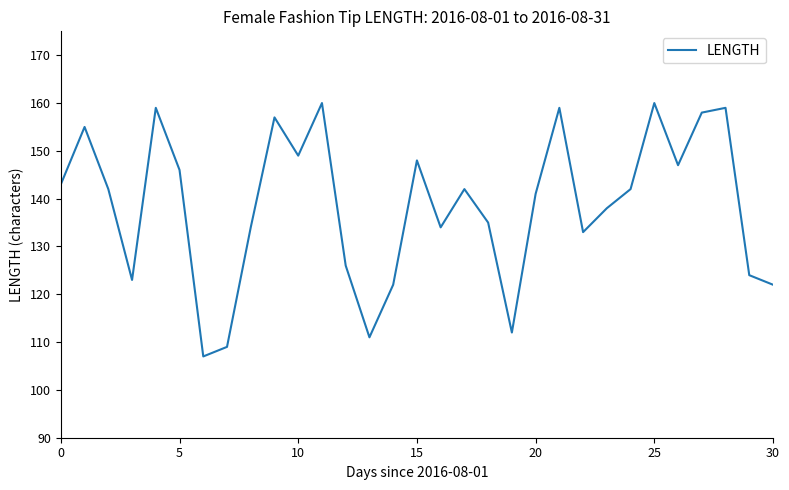

What is the smallest value displayed?

107